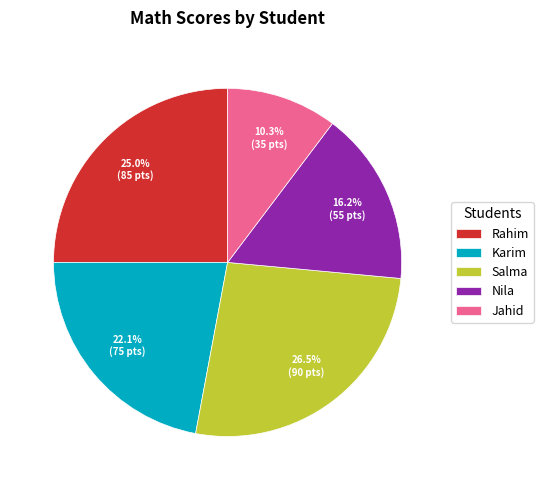

Approximately how many times larger is the value at Rahim compared to Nila?

1.5